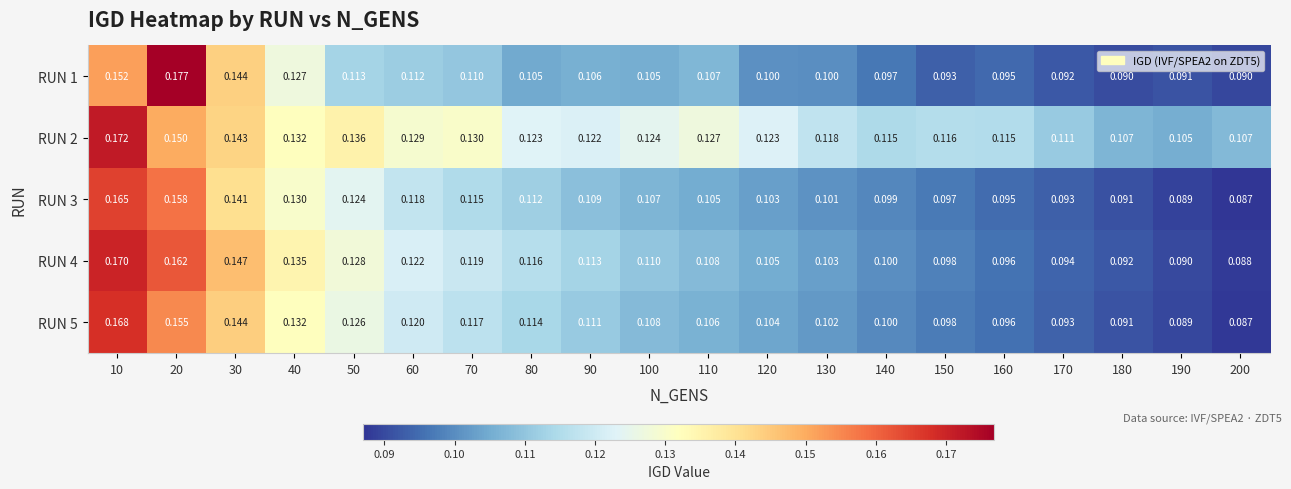

Is the value of RUN 4 at 30 greater than the value of RUN 3 at 180?

Yes